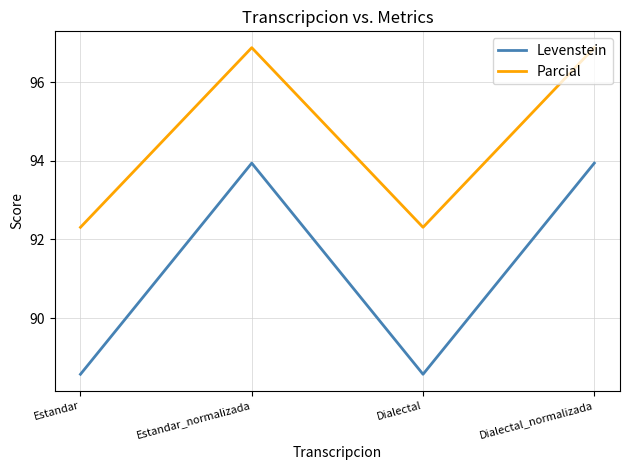

What position from the left is Dialectal_normalizada?

4